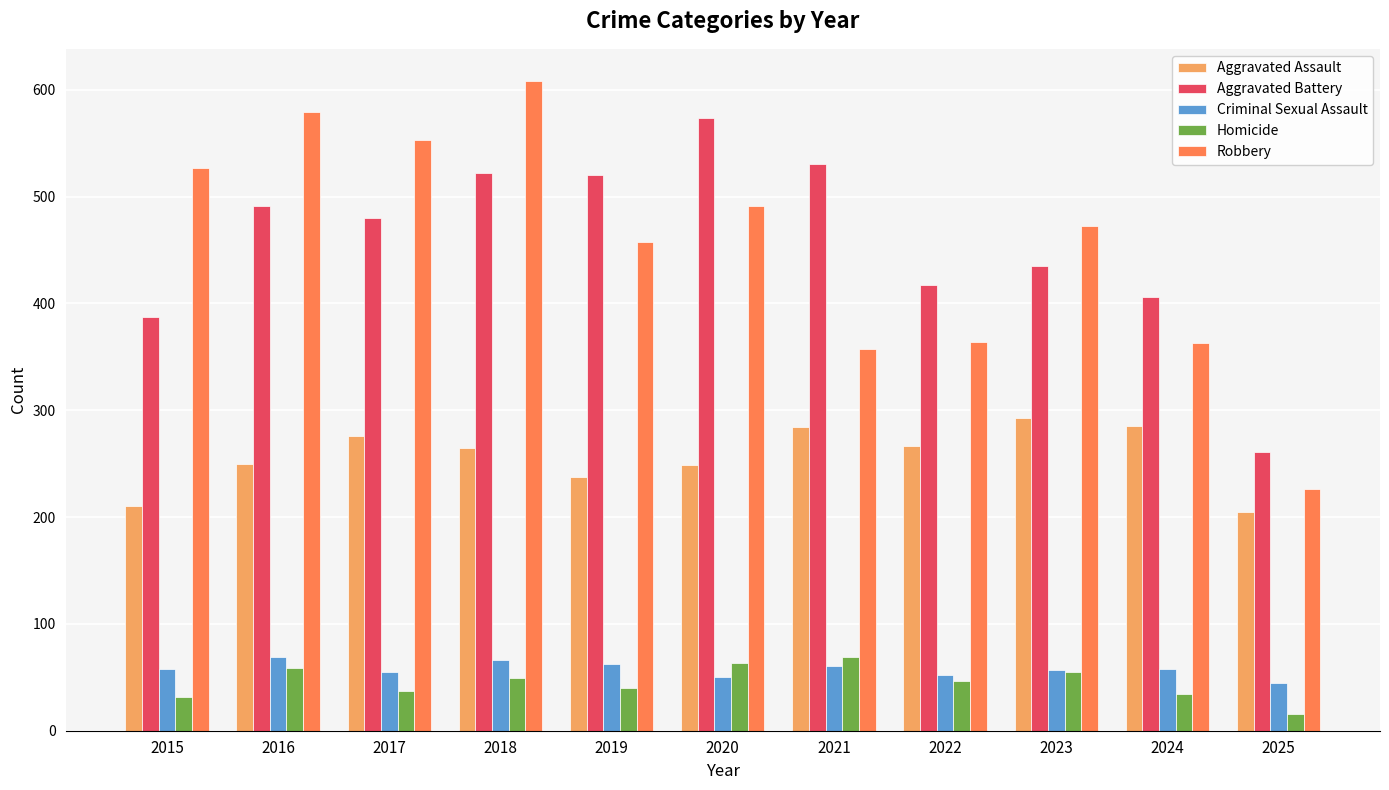

Are the bars grouped side by side (vs. stacked)?

Yes